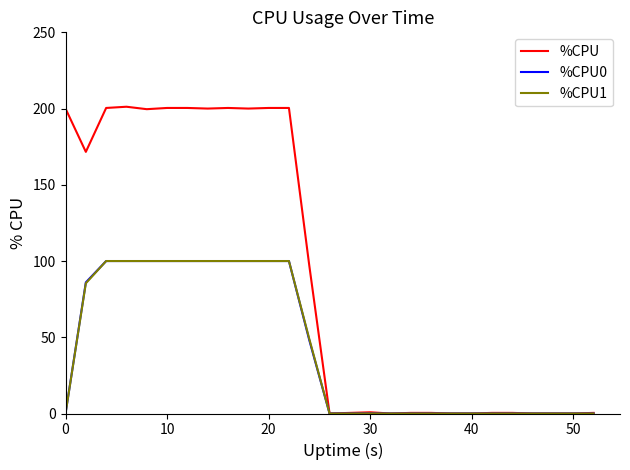

Which series has the largest range (max minus min)?

%CPU